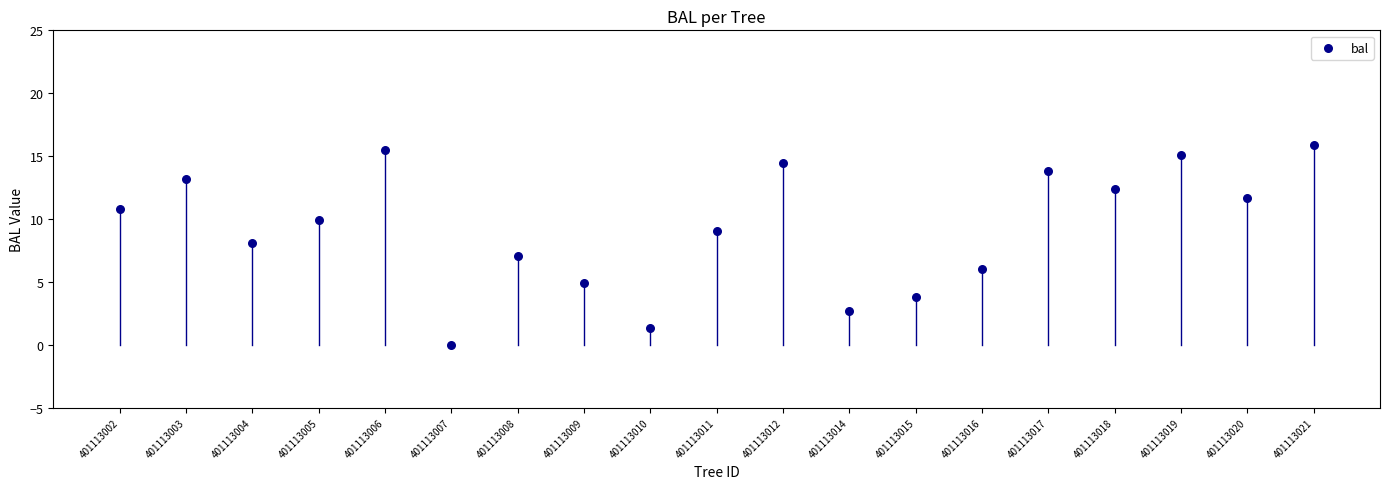

What is the range of Y values (max minus min)?

15.9